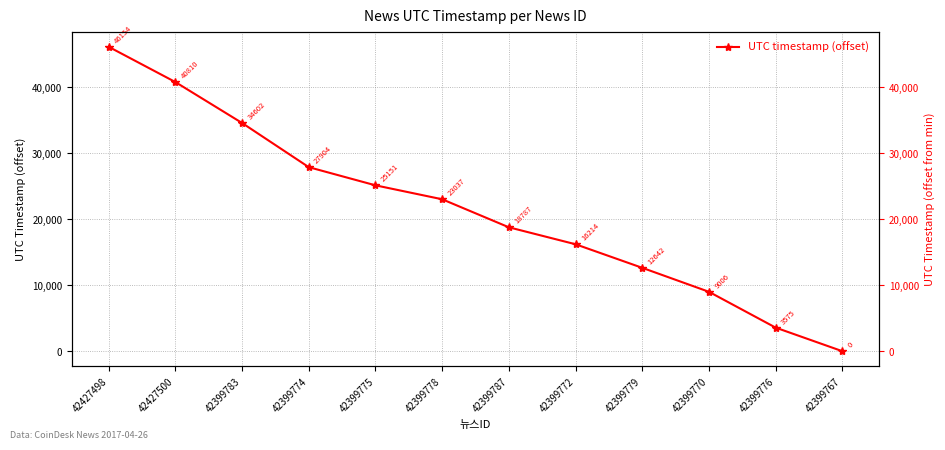

Reading right to left, what are all the values shown in this chart?

0	3575	9006	12642	16214	18787	23037	25151	27904	34602	40810	46154